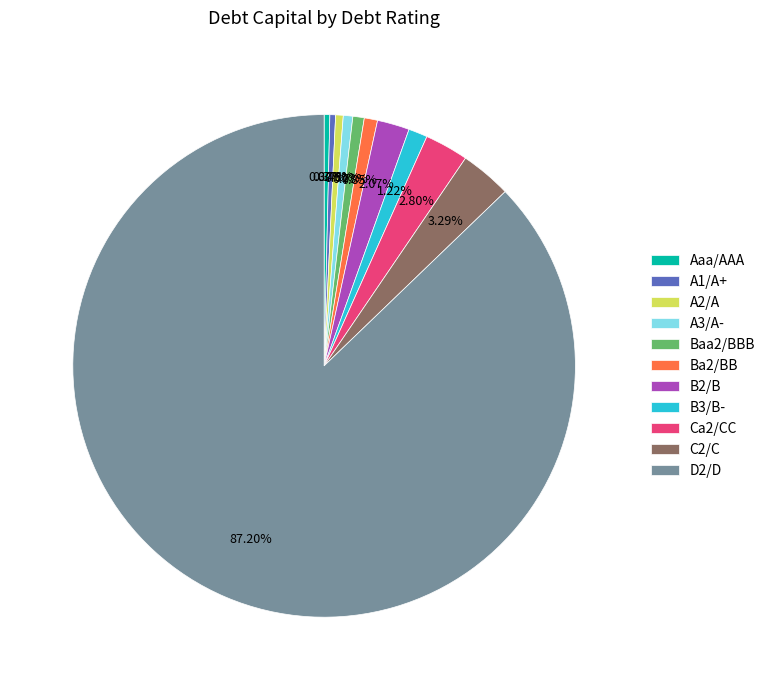

Is the sum of Aaa/AAA and Baa2/BBB greater than half?

No